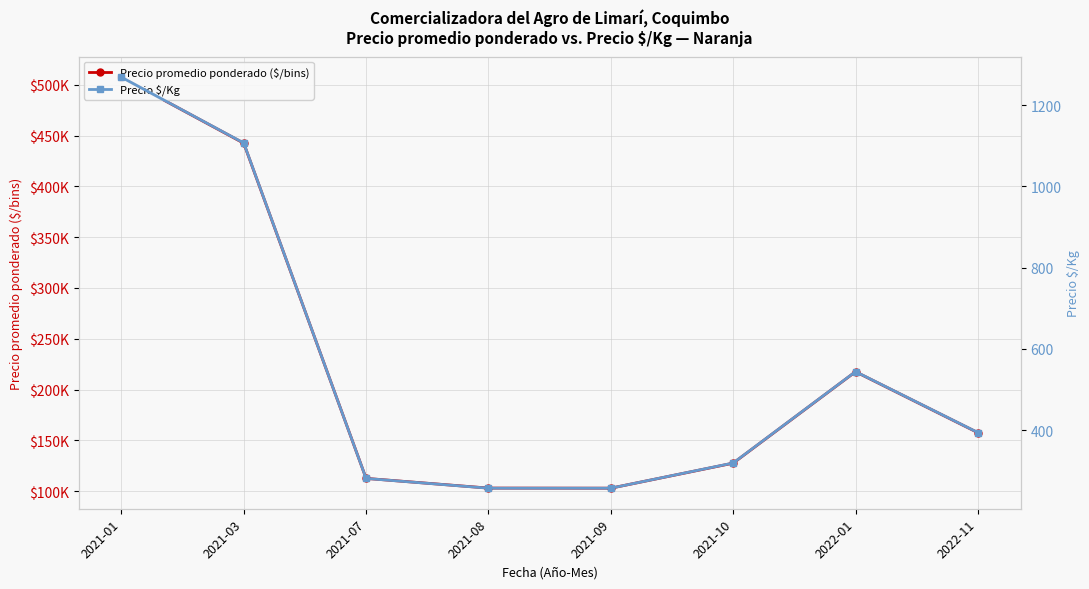

Where is the first local maximum for Precio $/Kg?

2022-01